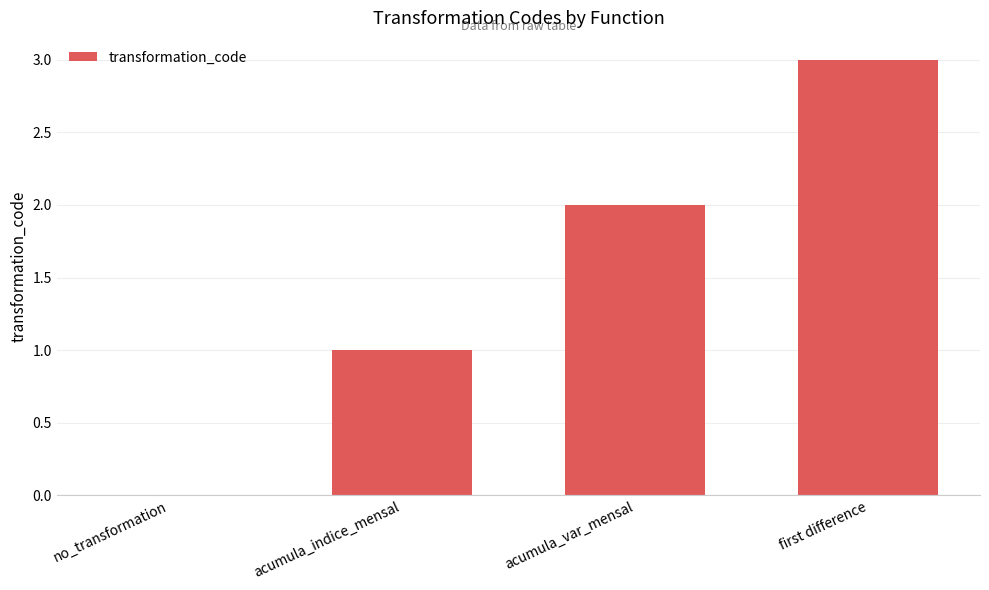

Reading right to left, extract all data points from this chart.

first difference=3	acumula_var_mensal=2	acumula_indice_mensal=1	no_transformation=0